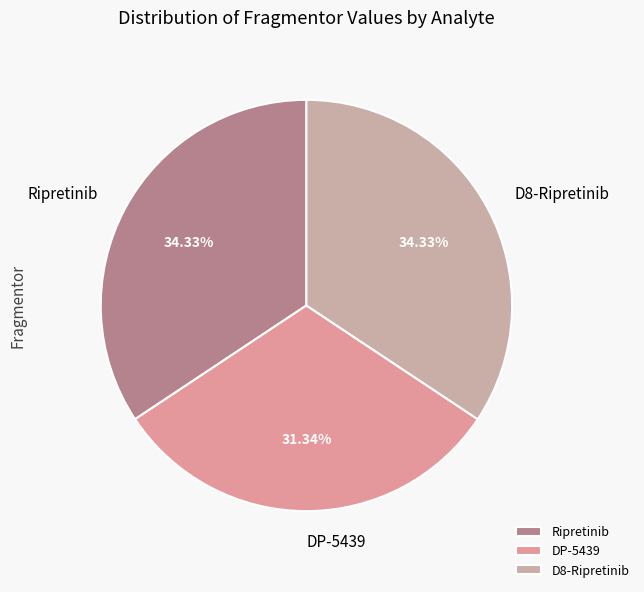

What percentage is the D8-Ripretinib slice, to the nearest percent?

34%